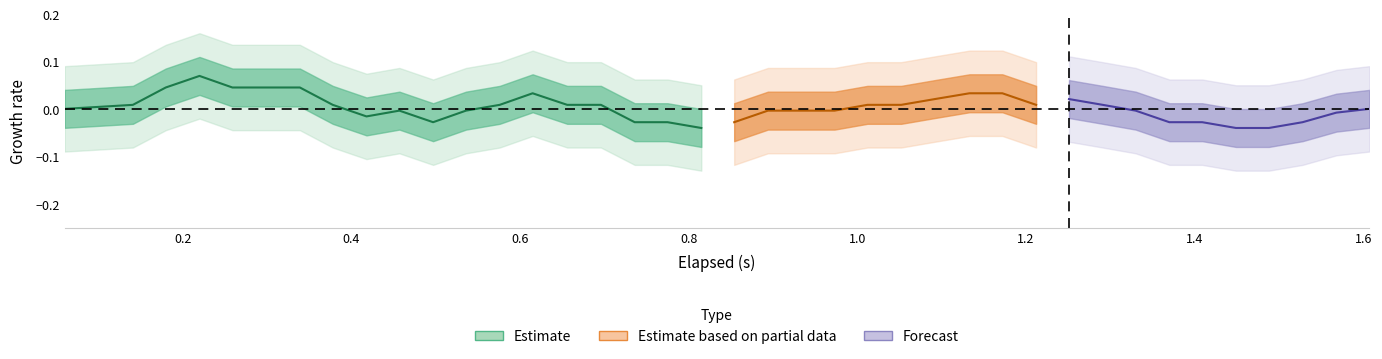

What is the label of the 20th point from the left?

19